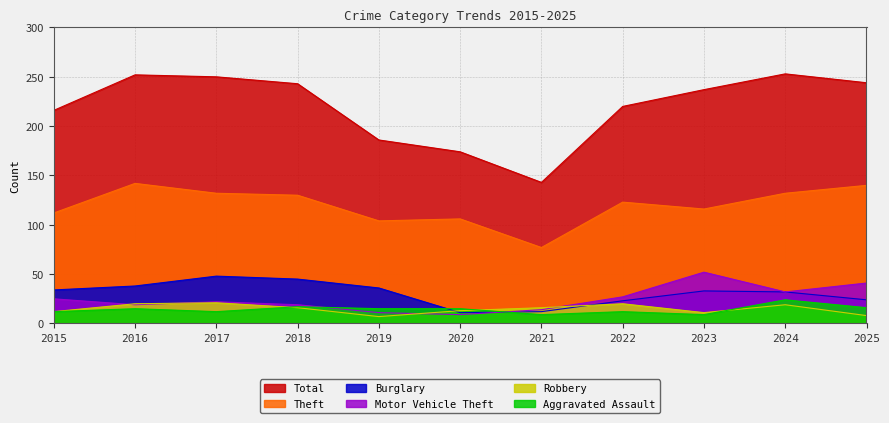

How many data points in Aggravated Assault are above 15?

3